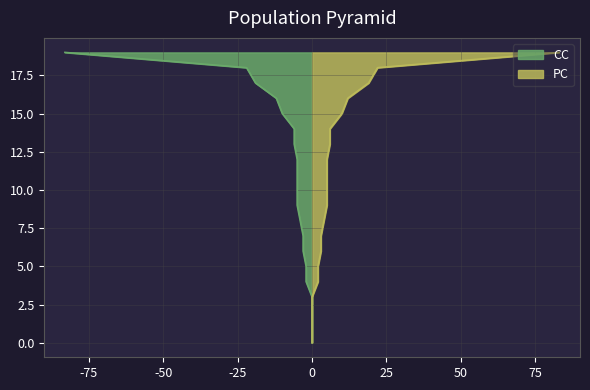

What is the label of the 16th point from the right?

6